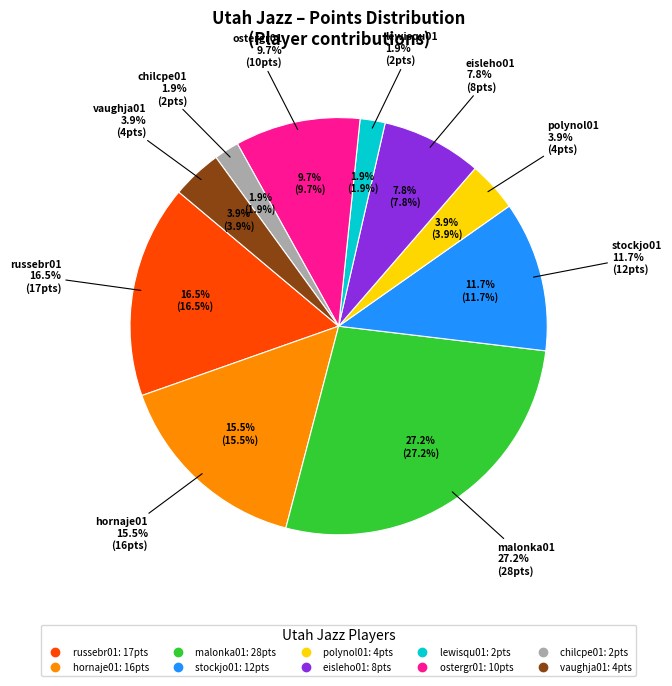

What portion of the pie excludes hornaje01?

84.5%